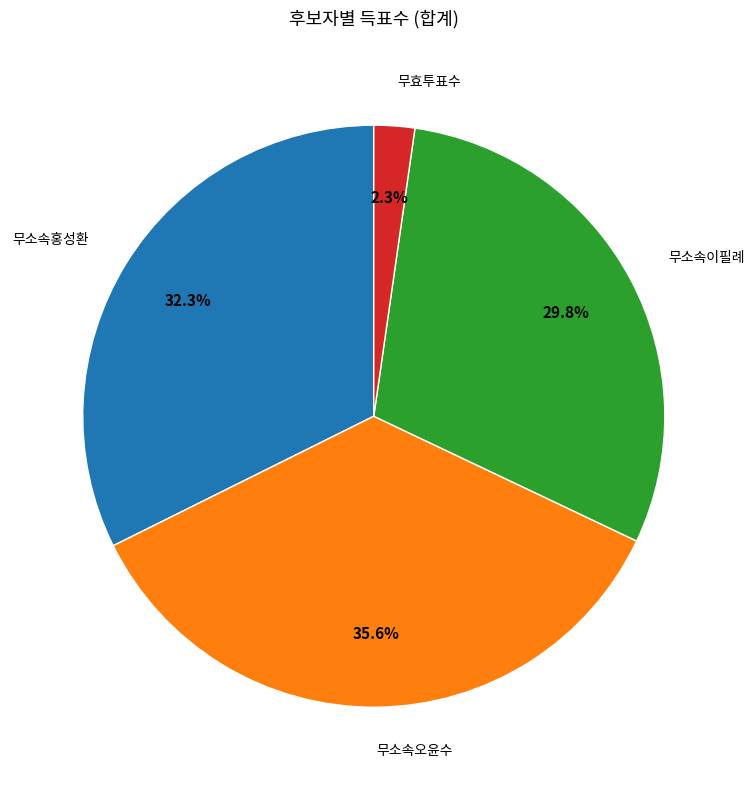

Does any single category account for the majority?

No